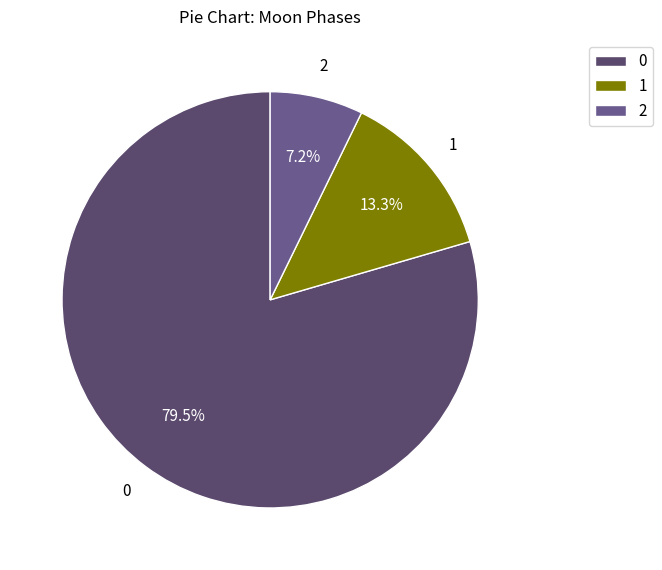

What is the majority slice?

0